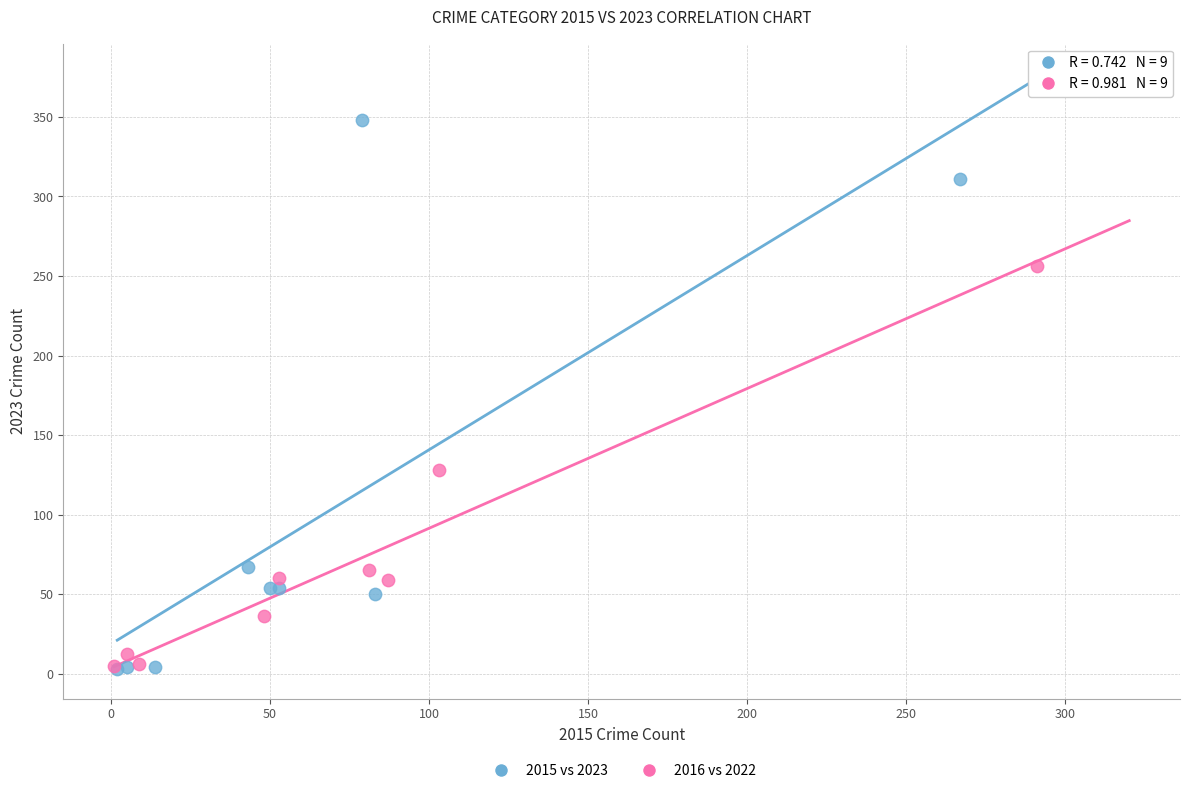

Which series reaches the maximum Y coordinate?

2015 vs 2023